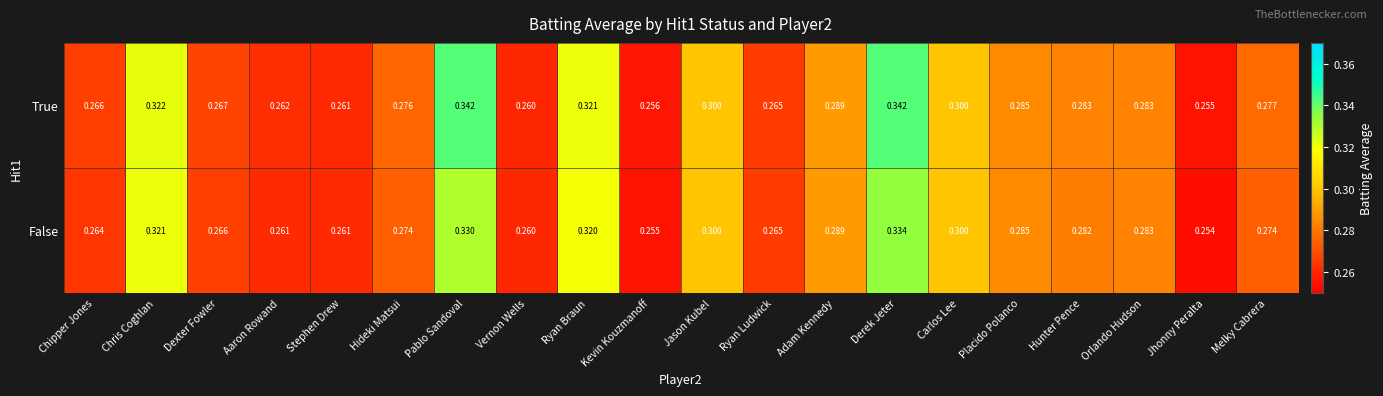

At how many categories does at least one series exceed 0?

20